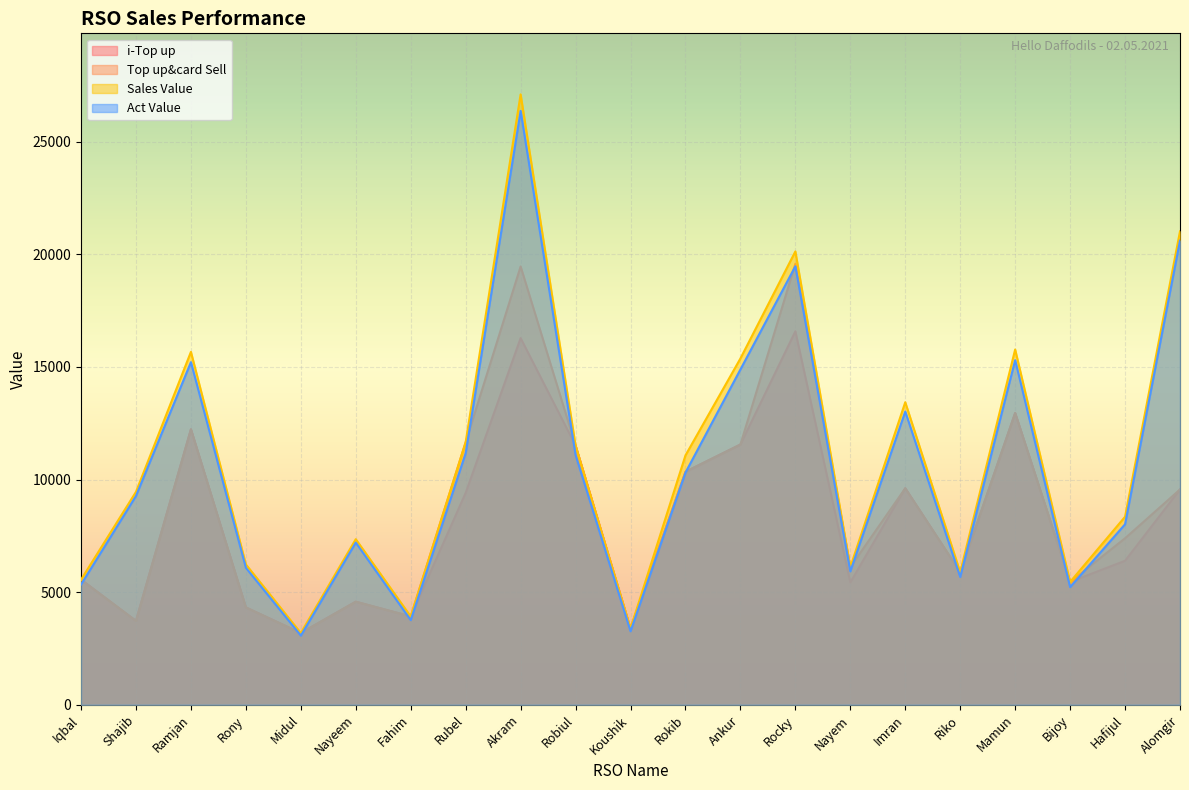

What is the label of the 16th point from the right?

Nayeem